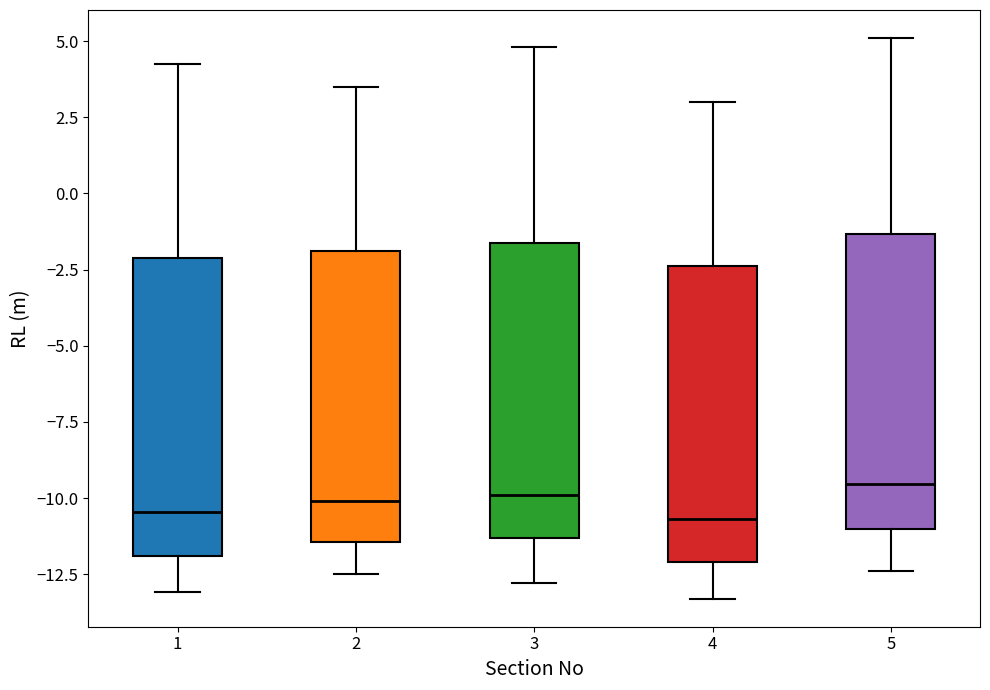

Reading left to right, transcribe this box plot: for each box, give where its median line is, the range the box spans, and where its two whiskers end, as read against the y-axis. The values are not printed on the chart, so give them approximately, as read against the axis.

1: median -10.5, box -12.0 to -2.0, whiskers -13.0 to 4.0
2: median -10.0, box -11.5 to -2.0, whiskers -12.5 to 3.5
3: median -10.0, box -11.5 to -1.5, whiskers -13.0 to 5.0
4: median -10.5, box -12.0 to -2.5, whiskers -13.5 to 3.0
5: median -9.5, box -11.0 to -1.5, whiskers -12.5 to 5.0